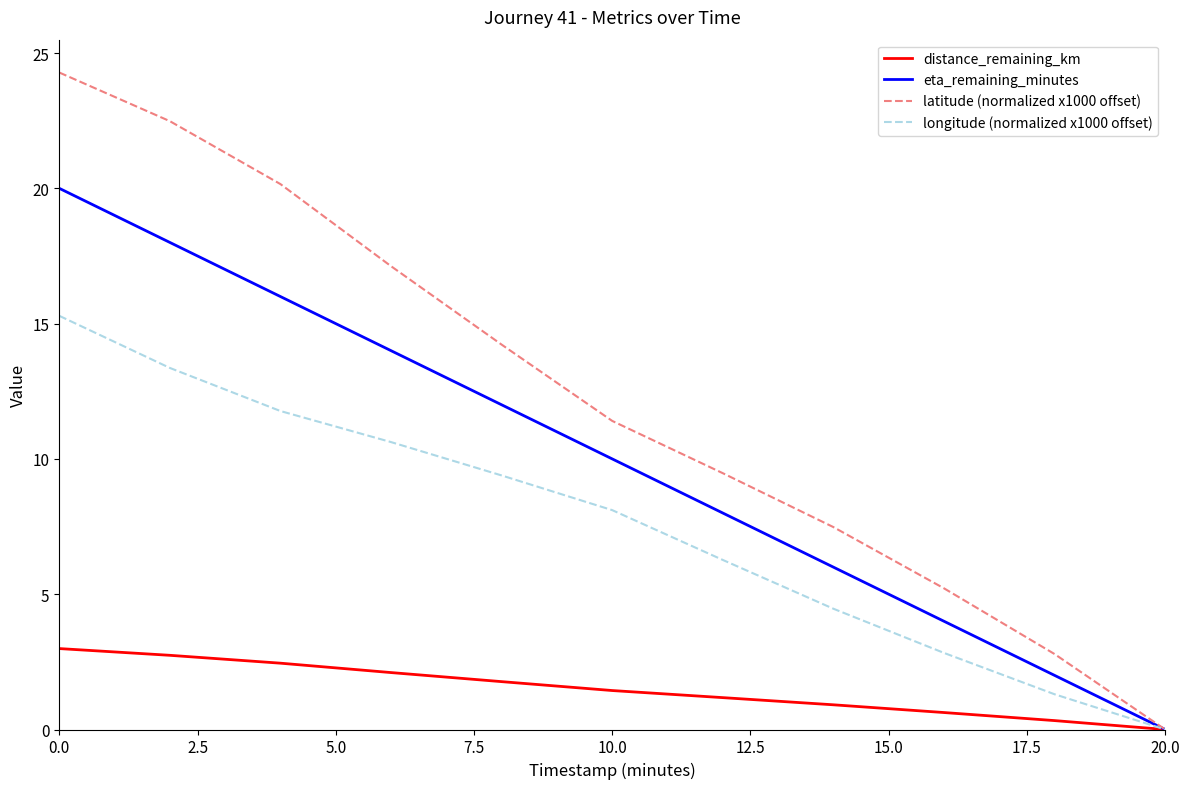

What is the greatest value displayed?

24.3